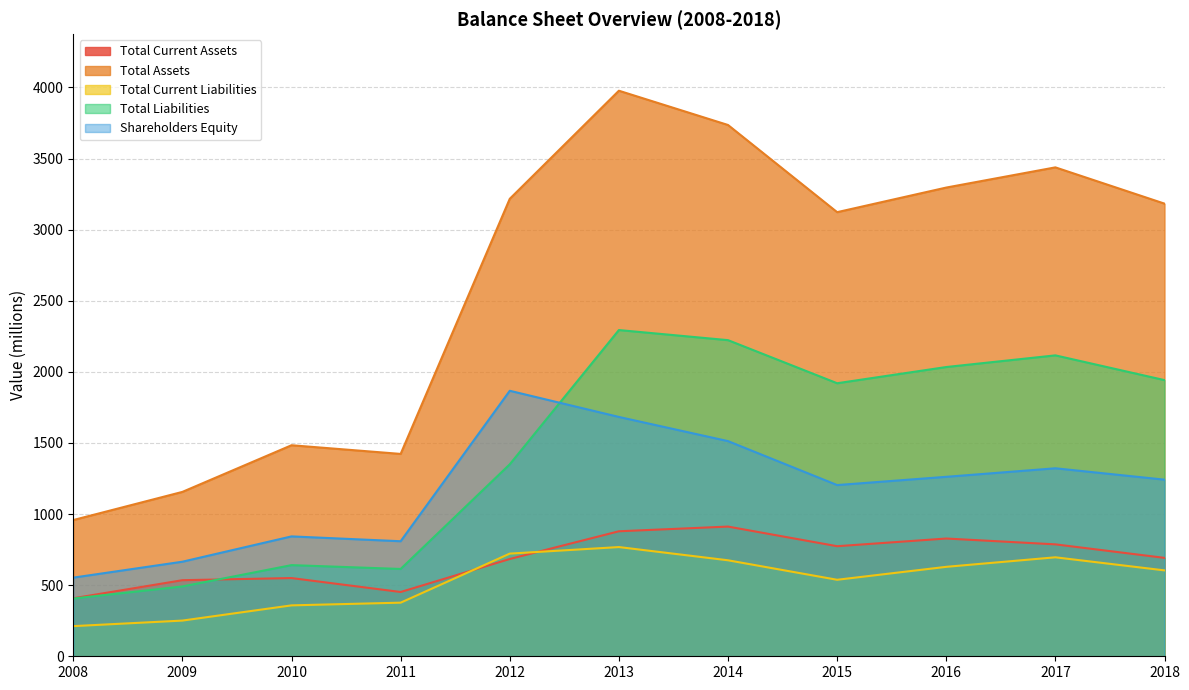

What is the total value across all series at 2011?

3675